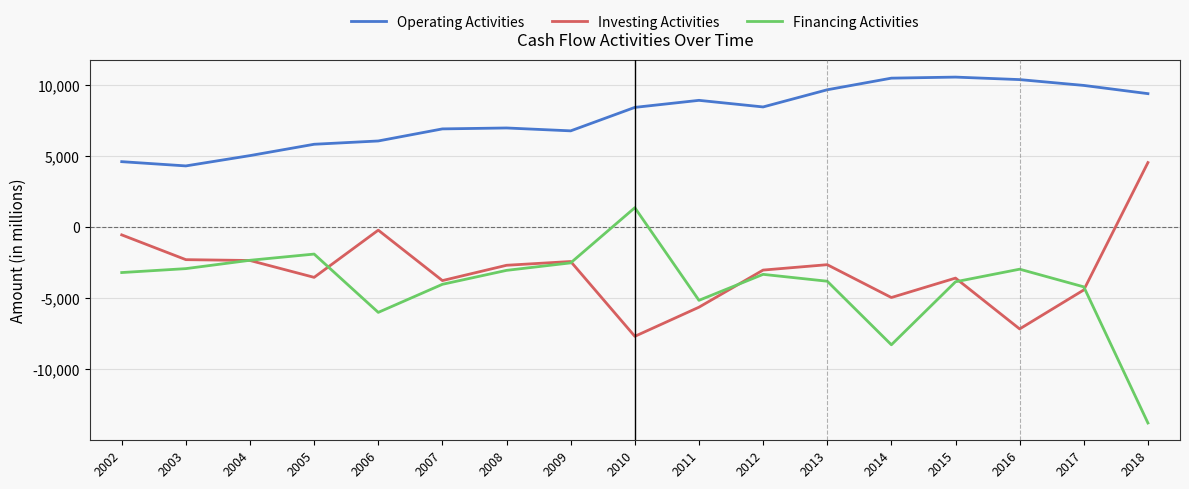

How many lines are shown in the chart?

3